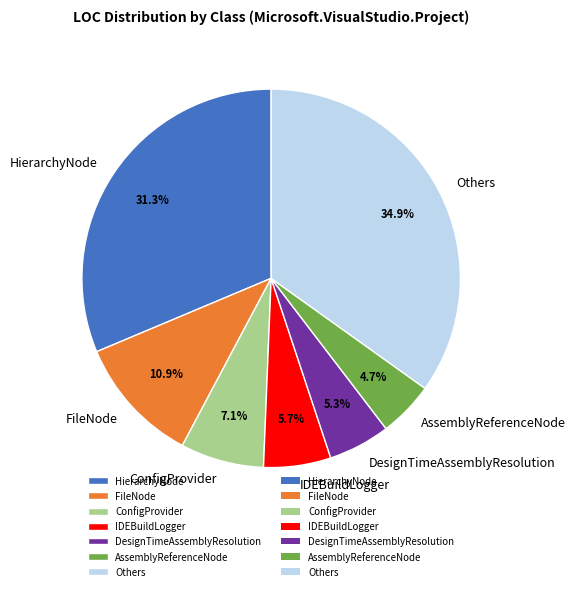

To the nearest percent, what is the difference between the largest and smallest slice percentages?

30%